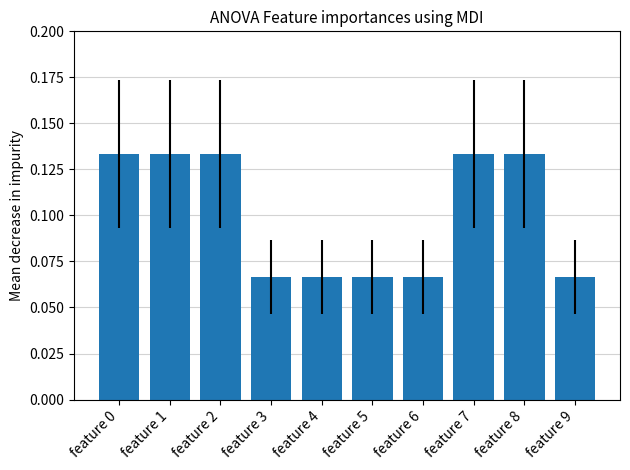

How many values are between 0 and 1?

10